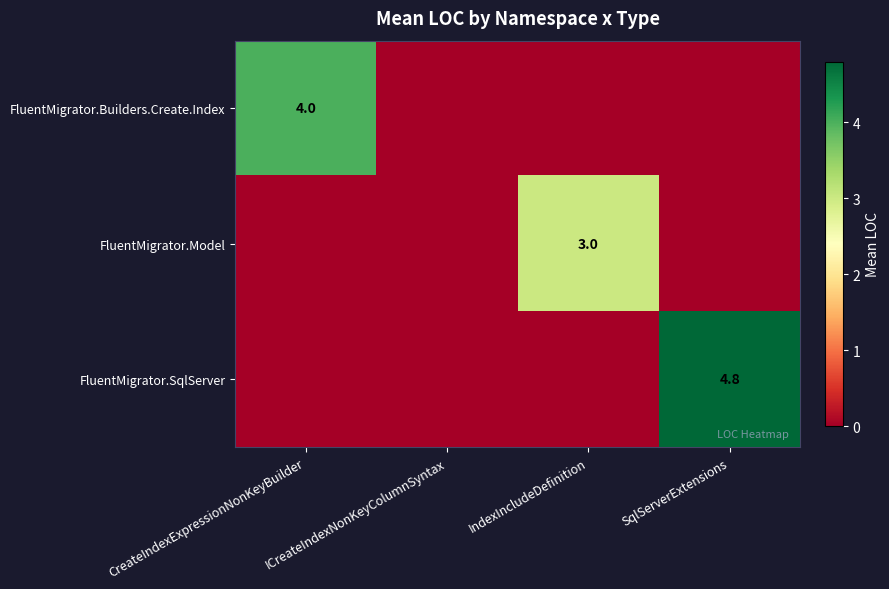

How many data points does each series have?

4